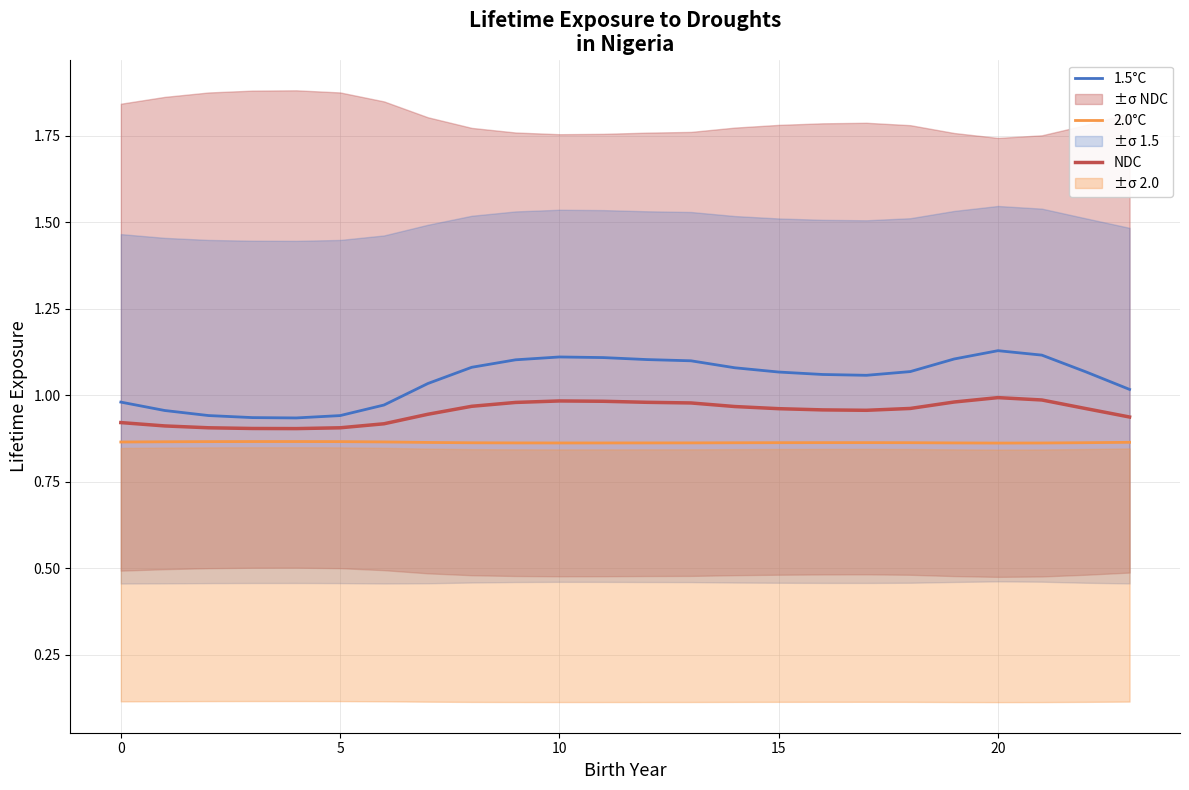

Is it true that 2.0°C equals 1.1 at 10?

False